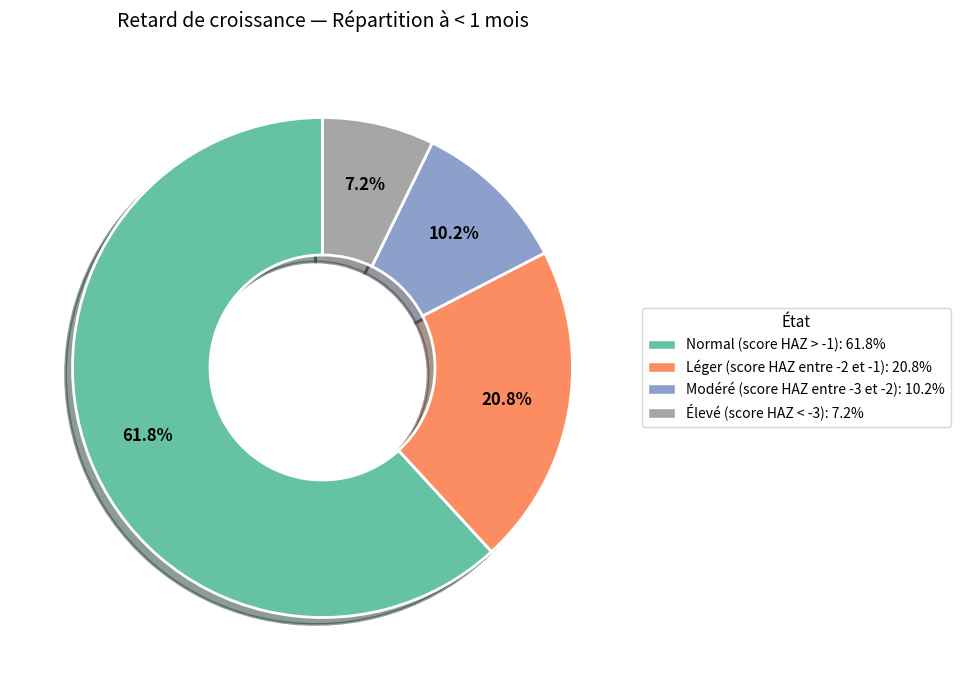

Is Modéré (score HAZ entre -3 et -2) the majority of the pie?

No